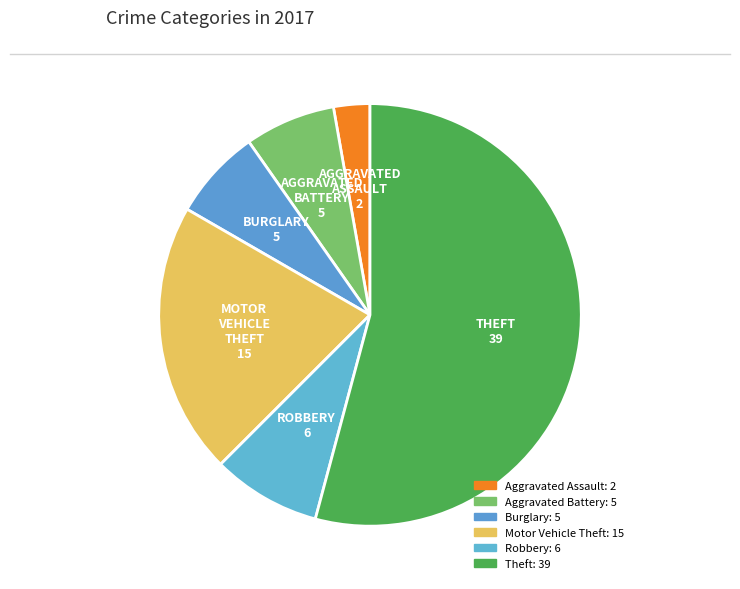

Combined, what portion of the pie is Robbery and Theft?

62.5%